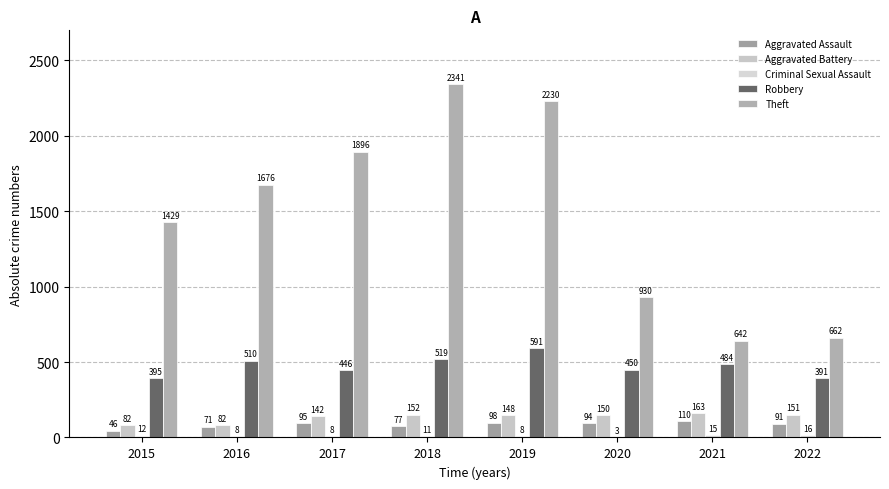

How many series are shown in this chart?

5